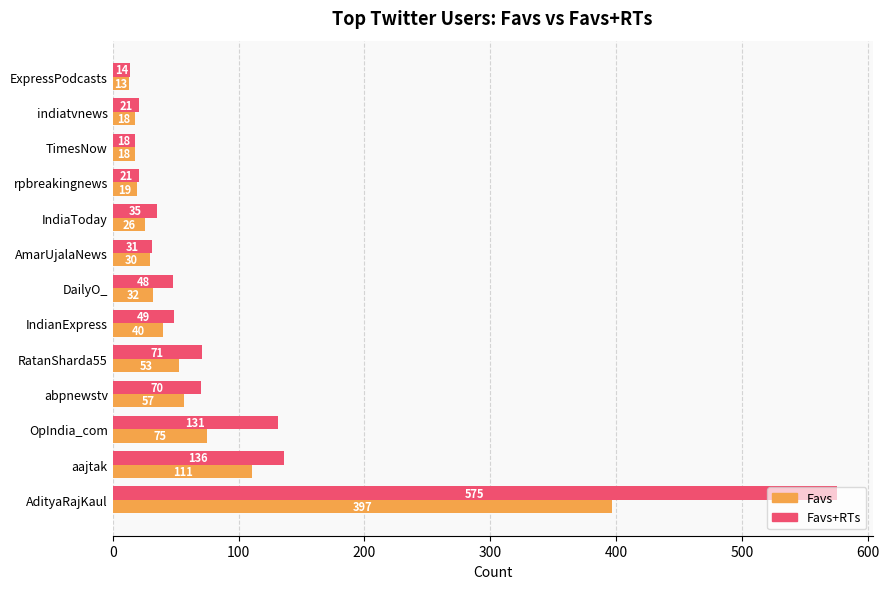

What are all the series names shown in the legend?

Favs, Favs+RTs